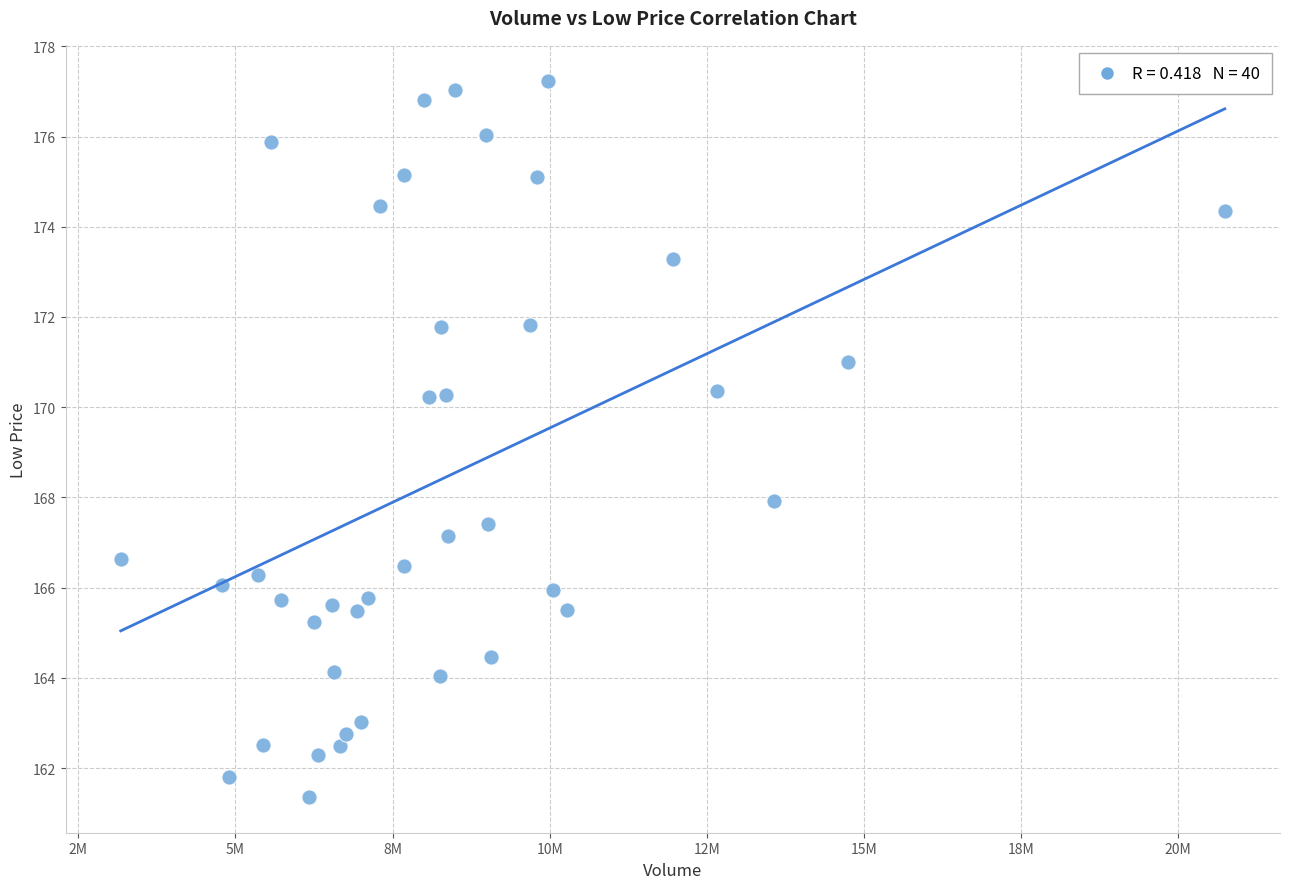

What is the range of Y values (max minus min)?

15.9